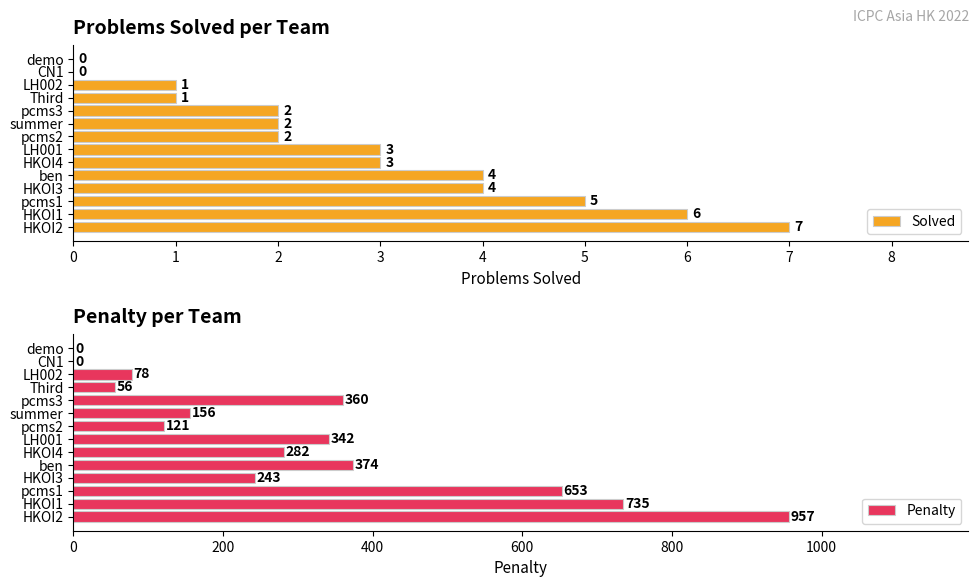

List the series in order of their overall mean, lowest first.

Solved, Penalty